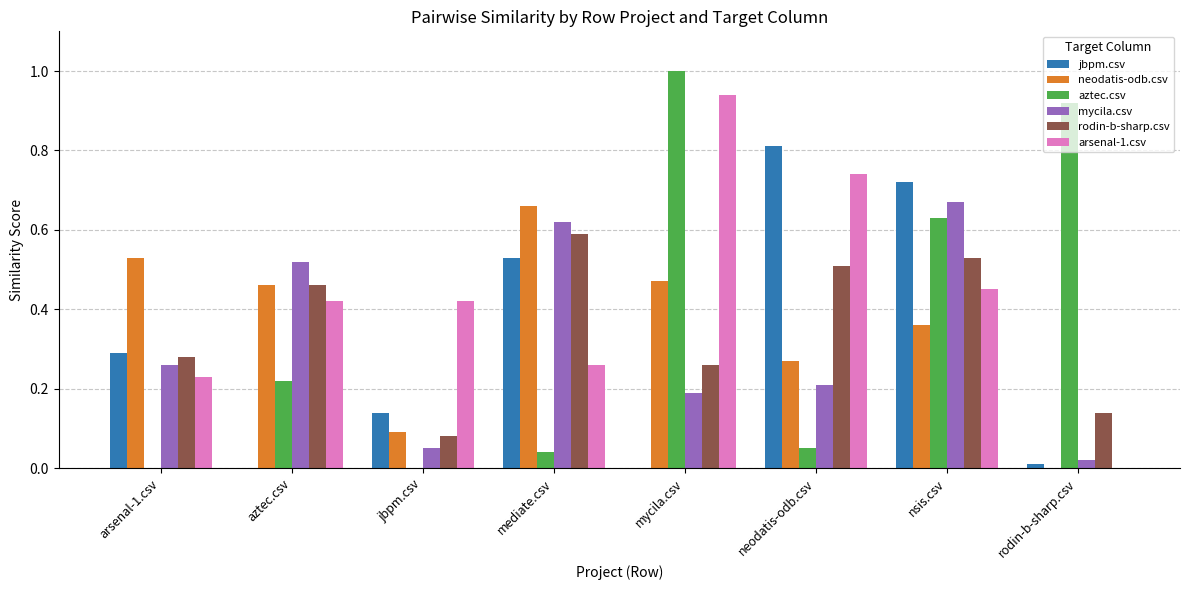

Which series has the largest total across all categories?

arsenal-1.csv